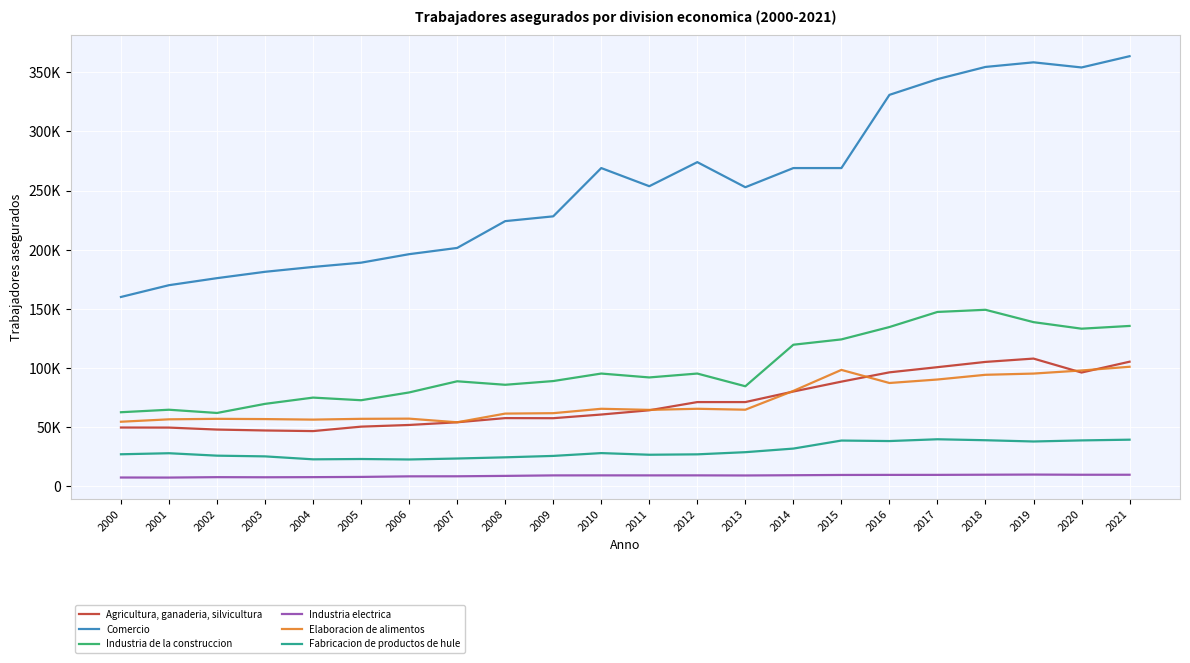

Does the chart display data point markers on the line(s)?

No